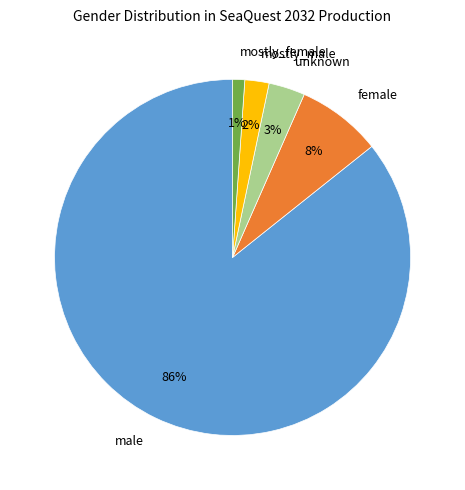

Which category has the smallest portion of the pie?

mostly_female